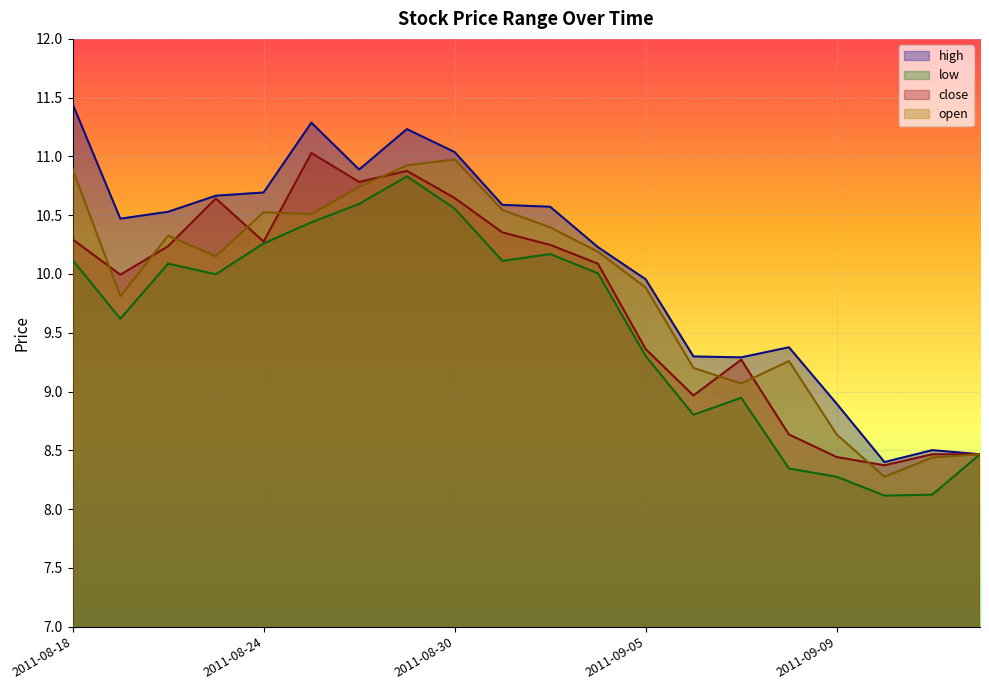

Rank the series at 2011-08-25 from highest to lowest value.

high, close, open, low